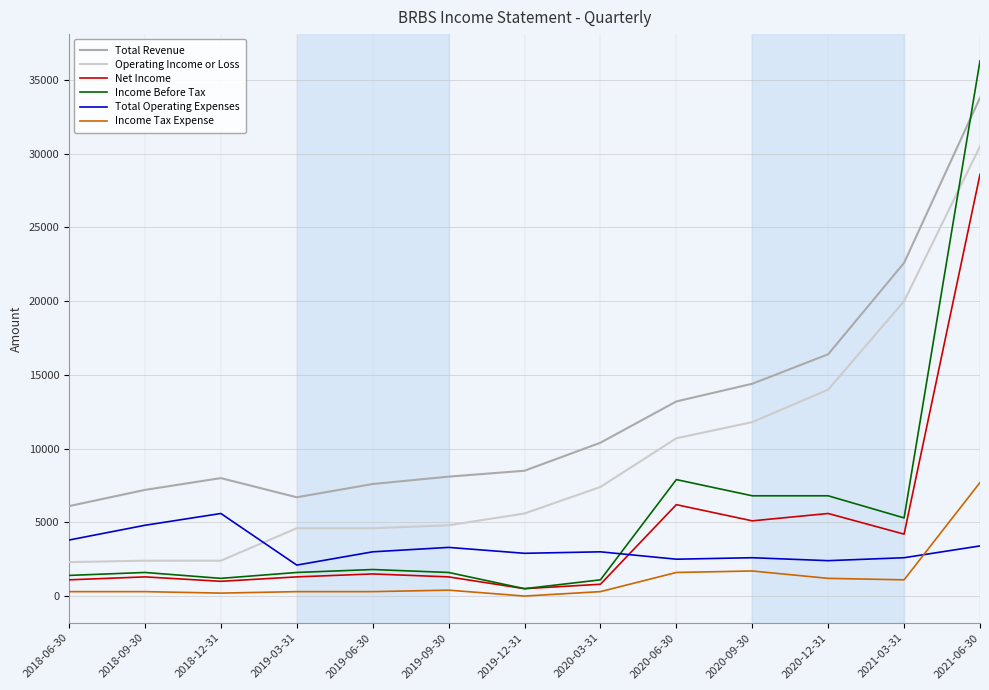

At how many categories does at least one series exceed 10175?

6